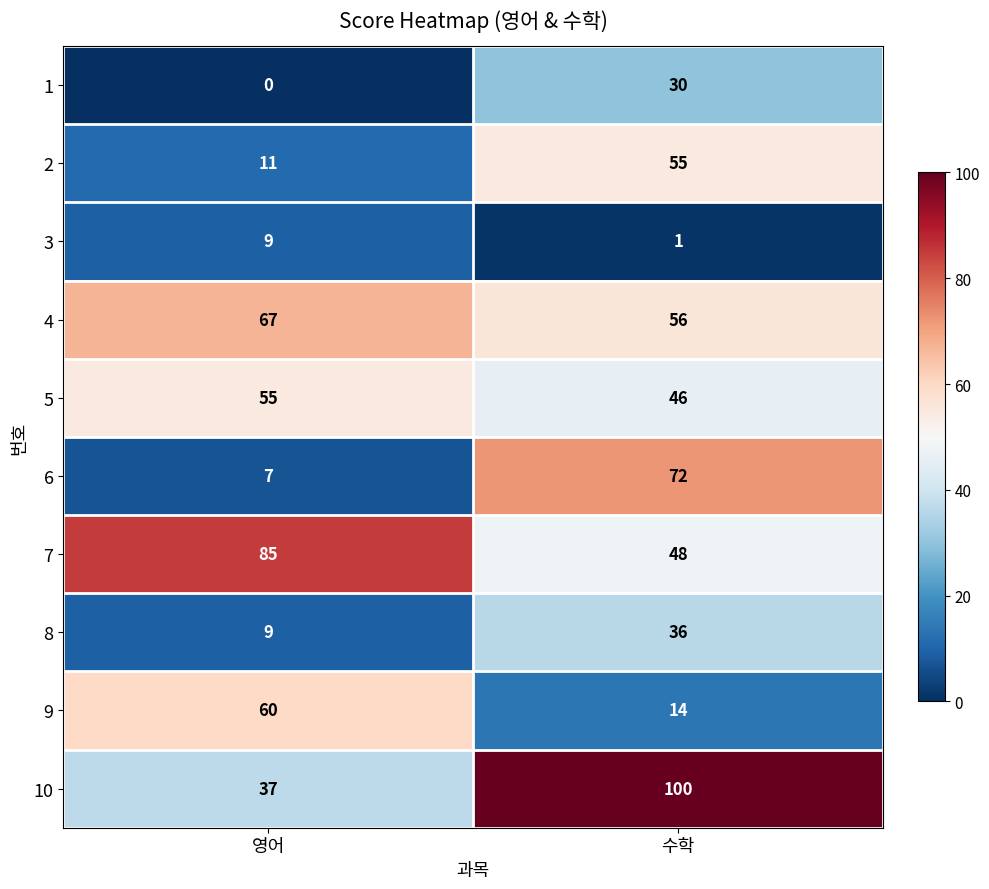

Rank the categories by 10 value from highest to lowest.

수학, 영어